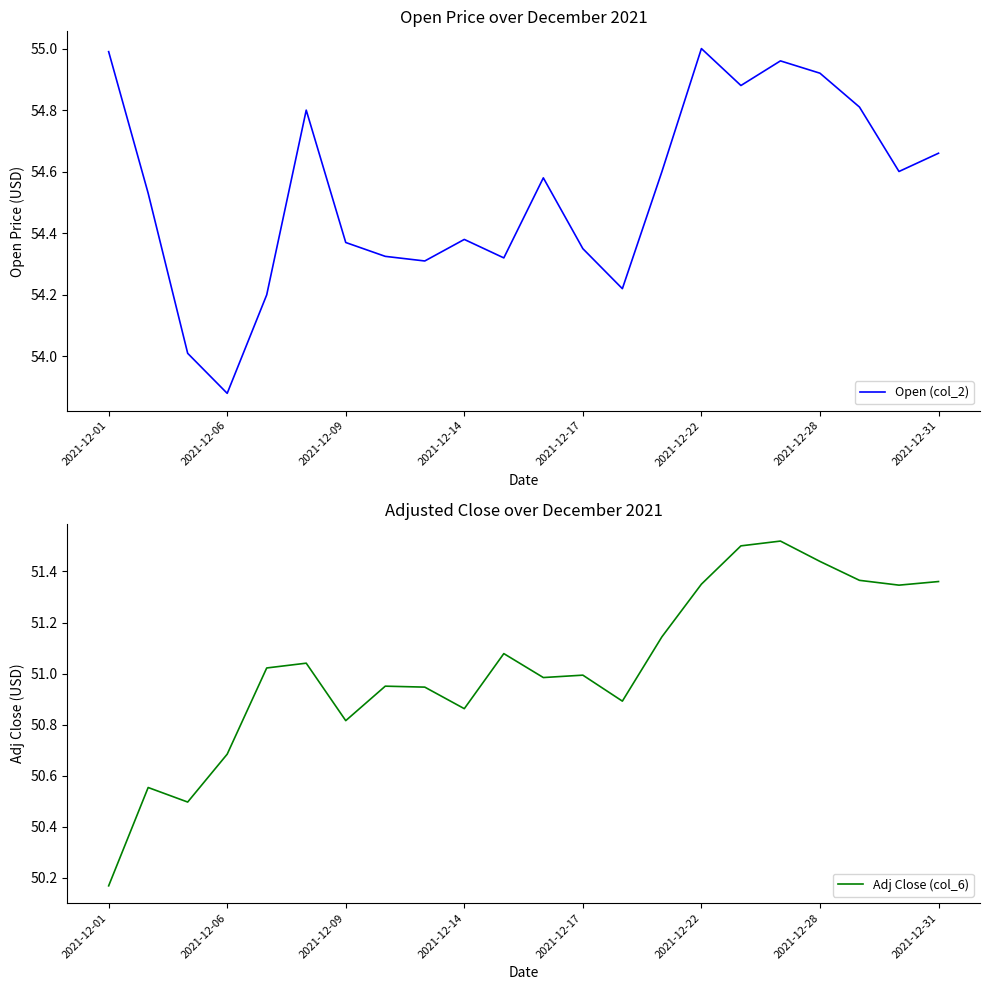

True or false: Open (col_2) has more than 2 interior local peaks.

True